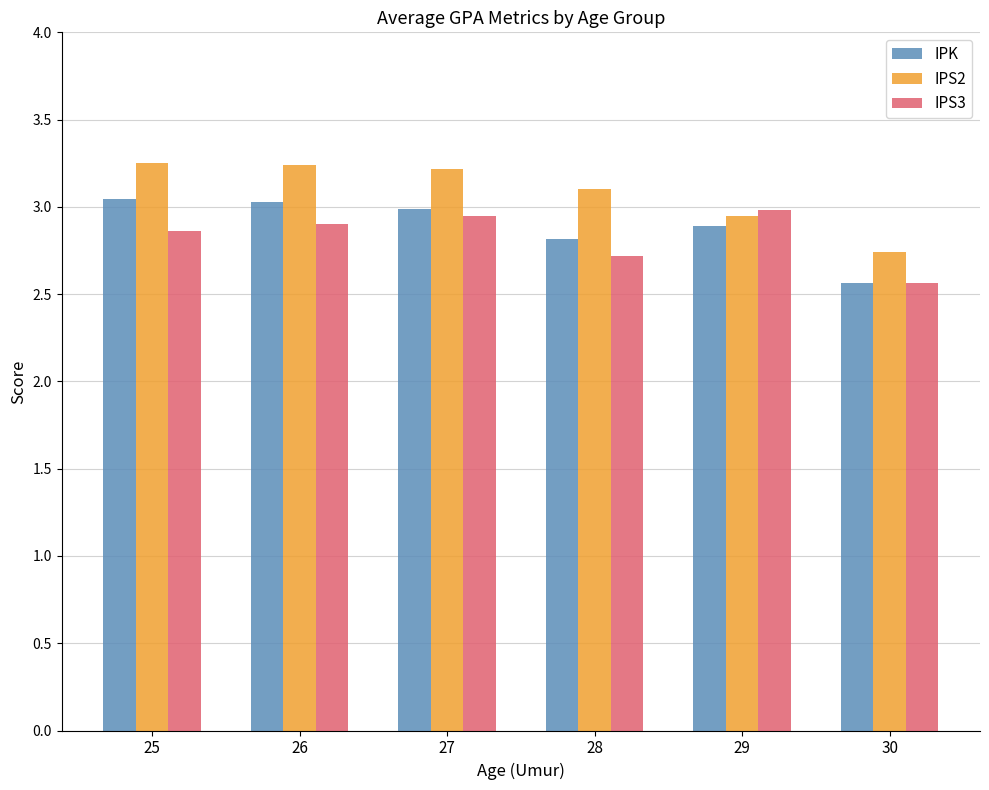

What is the spread (max minus min) of values at 25?

0.4